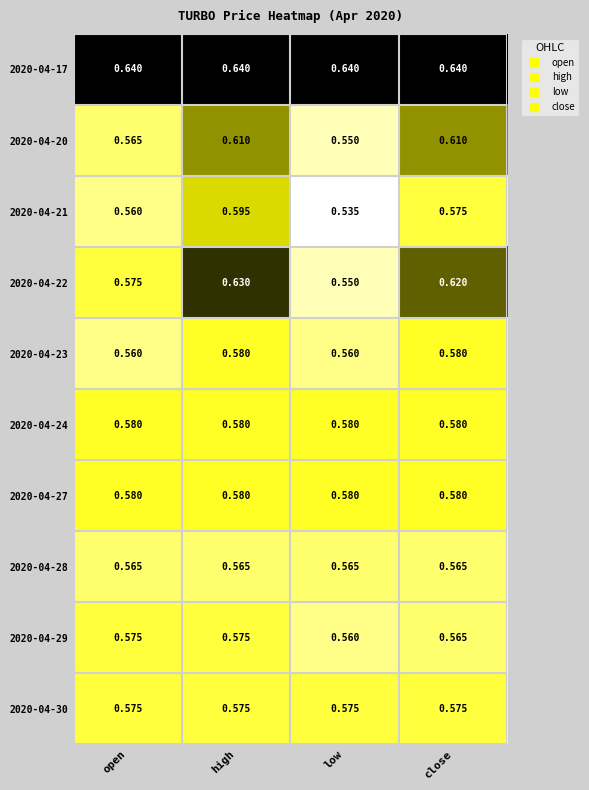

At how many categories does at least one series exceed 0?

4